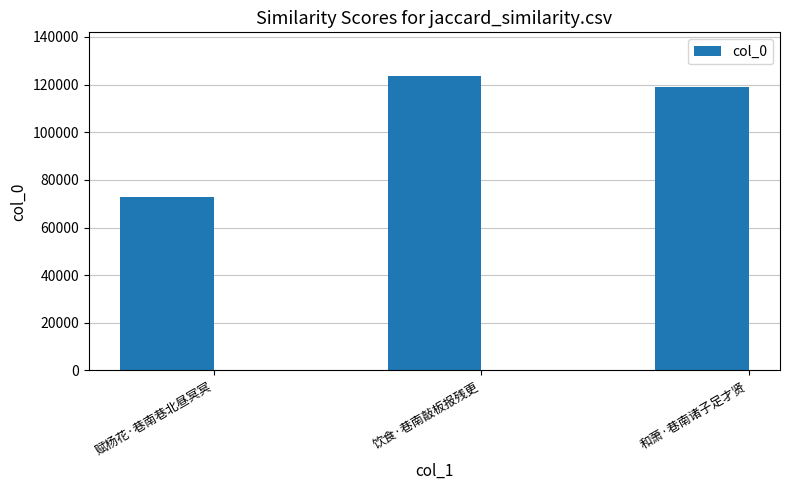

At which label does the data first exceed 118910?

饮食·巷南敲板报残更